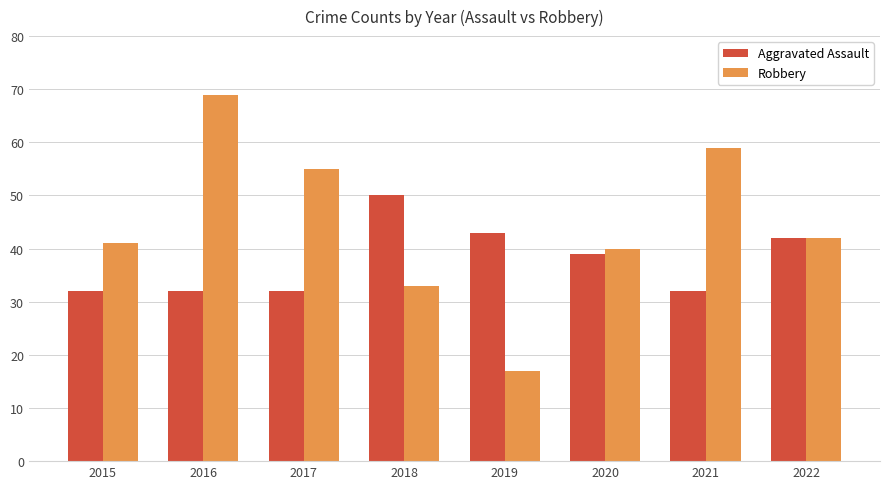

Rank the series by their average value, from highest to lowest.

Robbery, Aggravated Assault